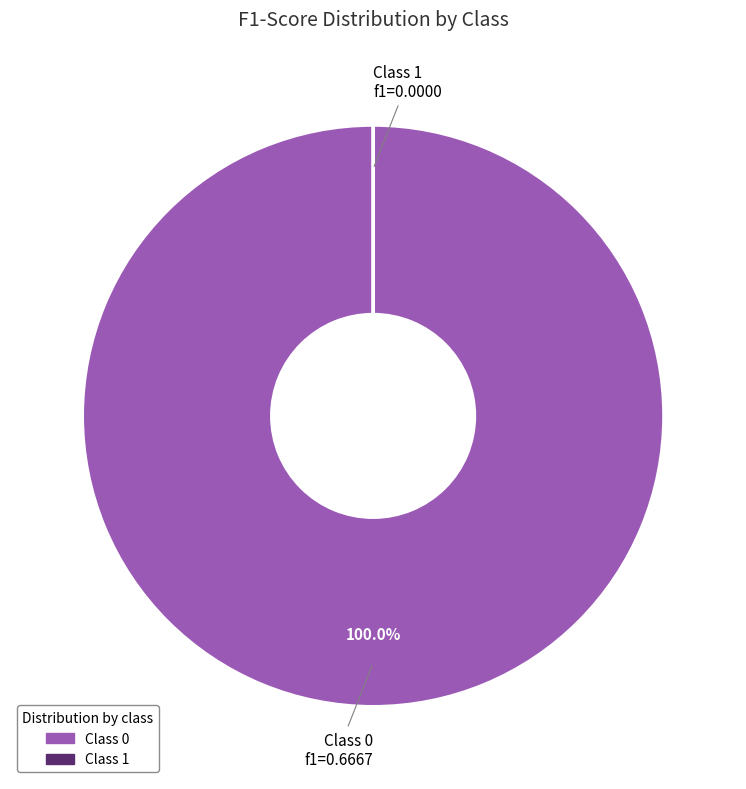

Does any single category account for the majority?

Yes